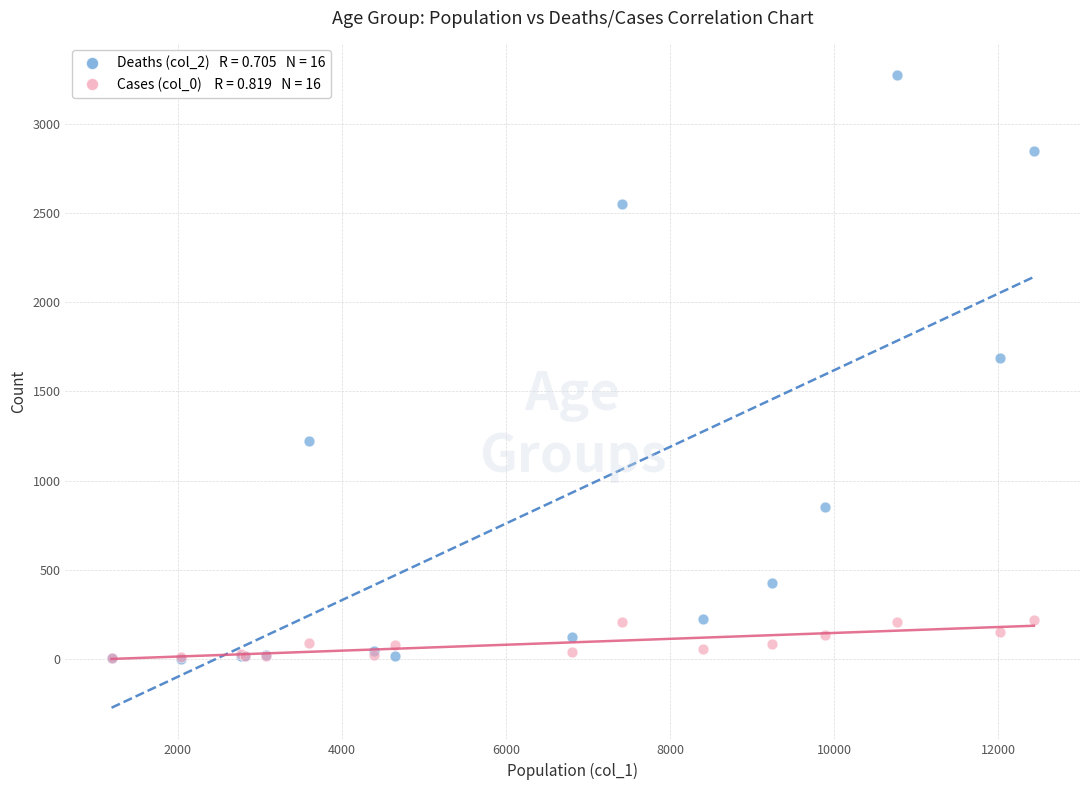

Across all series, what Y value is closest to 1638?

1690